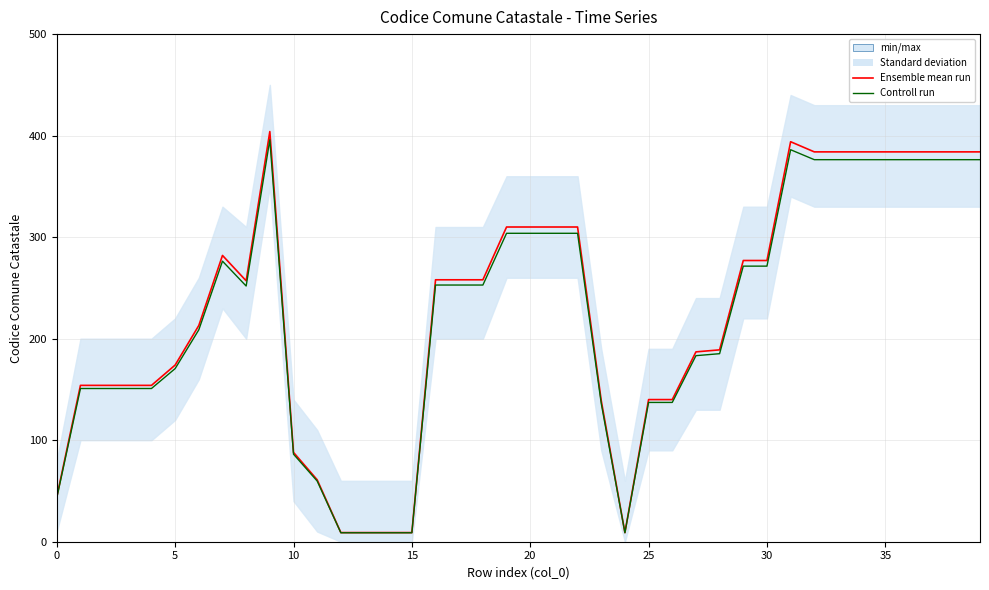

Between 31 and 13, which is larger?

31